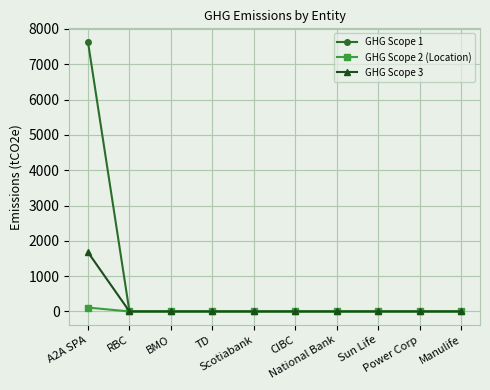

What is the highest value of the GHG Scope 2 (Location) series?

109.8